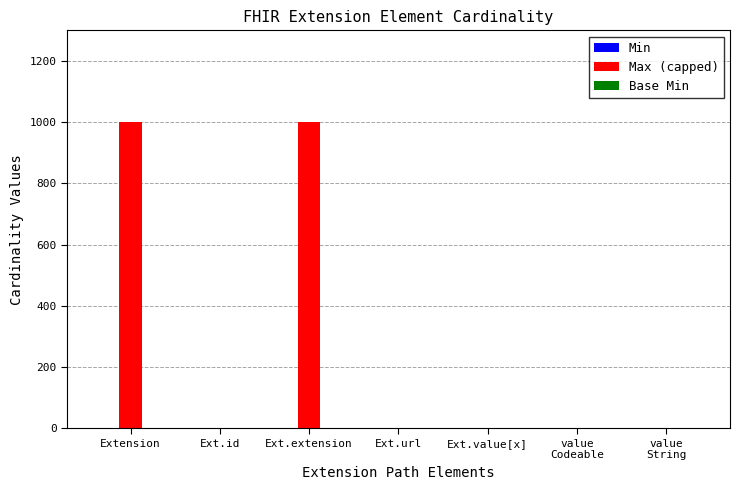

What is the greatest value displayed?

999